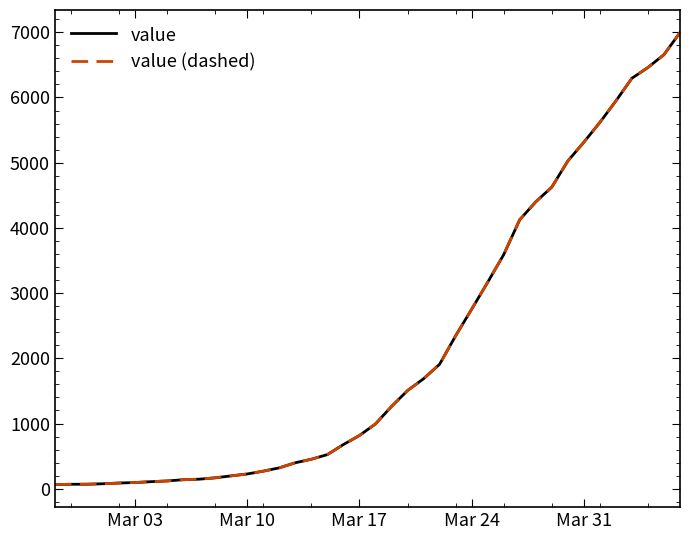

What is the minimum value shown in the chart?

64